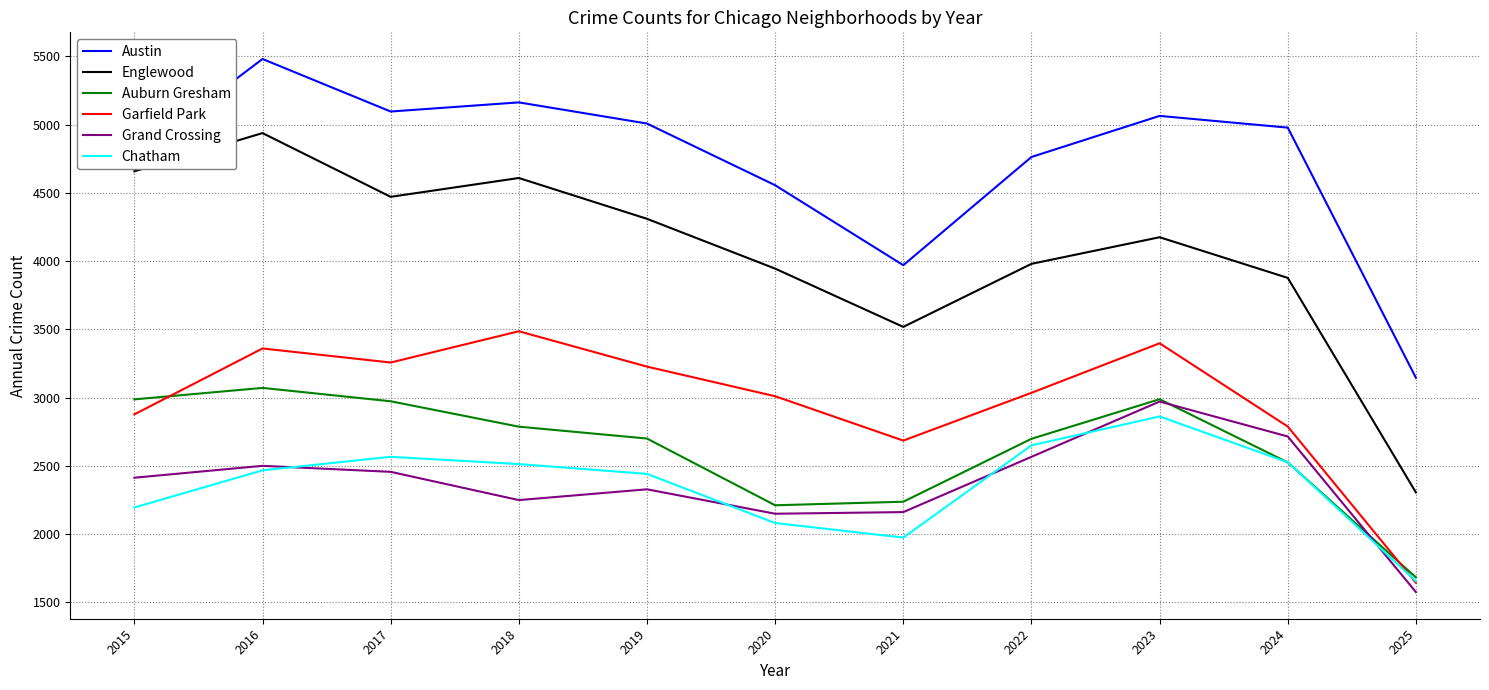

What is the average value of the Grand Crossing series?

2371